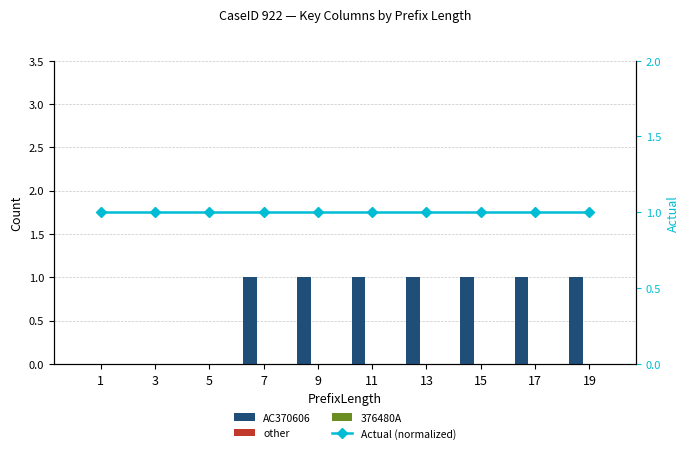

List the series in order of their peak value, lowest first.

other, 376480A, AC370606, Actual (normalized)